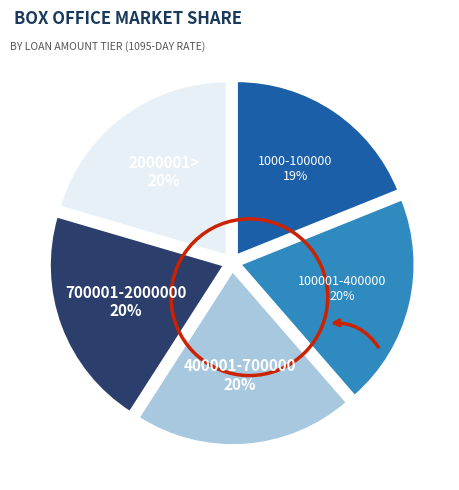

To the nearest percent, what is the combined percentage of 100001-400000 and 1000-100000?

39%